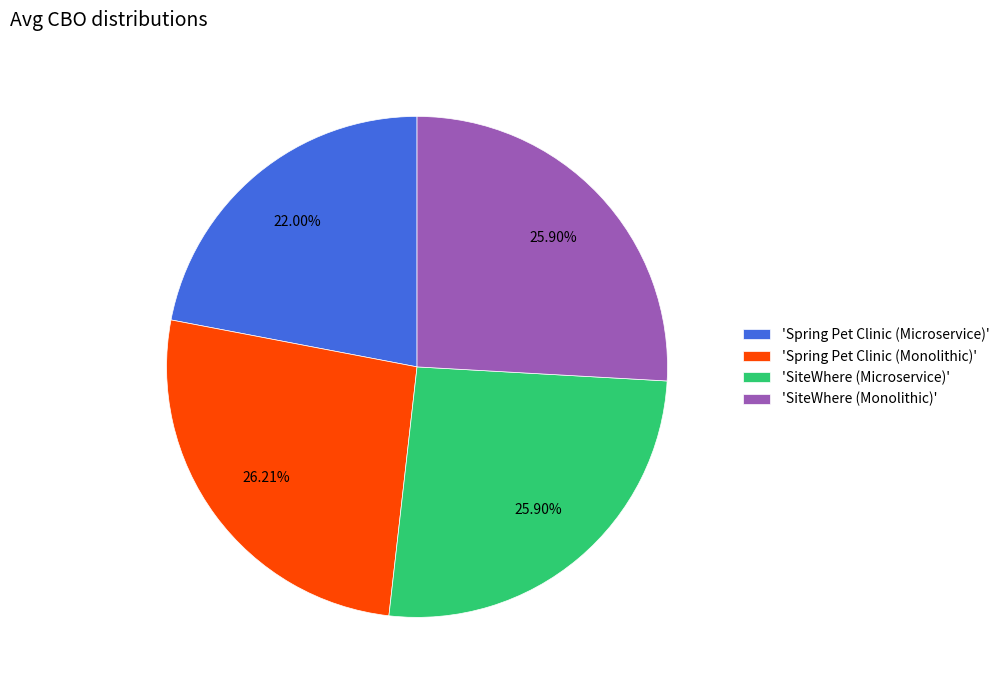

Count the number of slices in the pie.

4